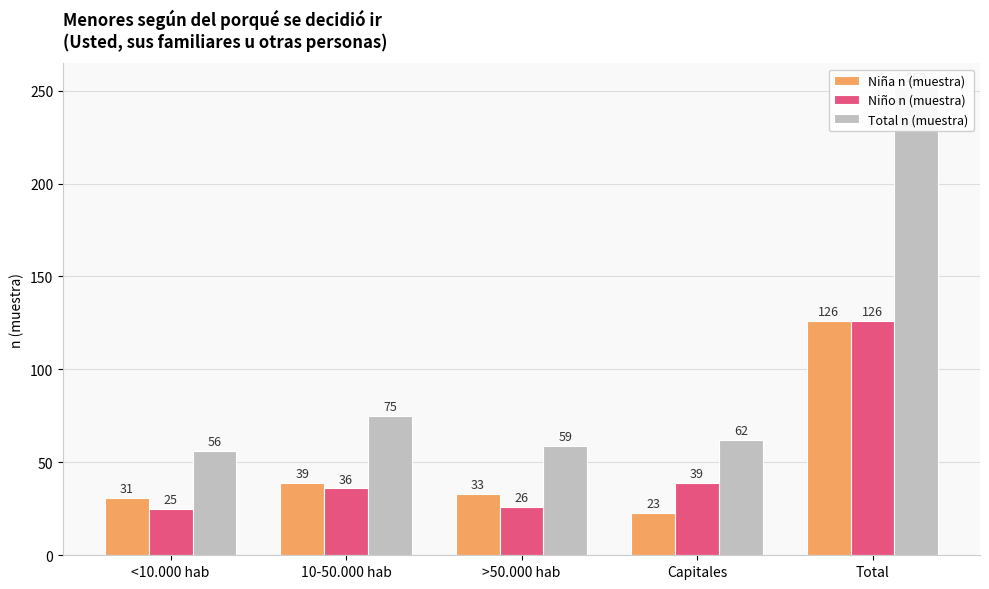

What is the difference between the maximum and minimum values in the Niño n (muestra) series?

101